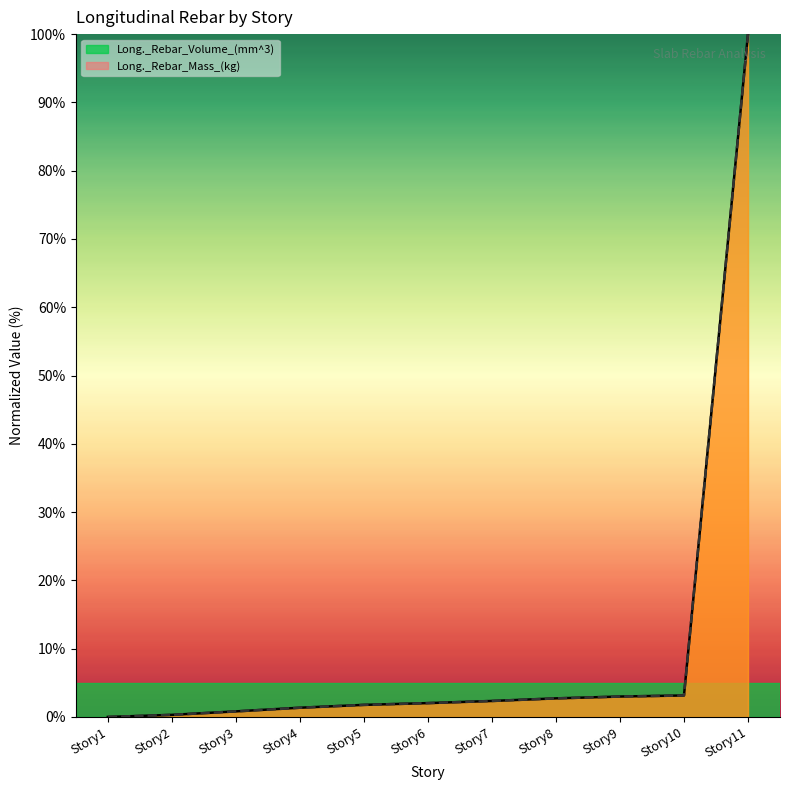

What is the average value of the Long._Rebar_Volume_(mm^3) series?

10.7